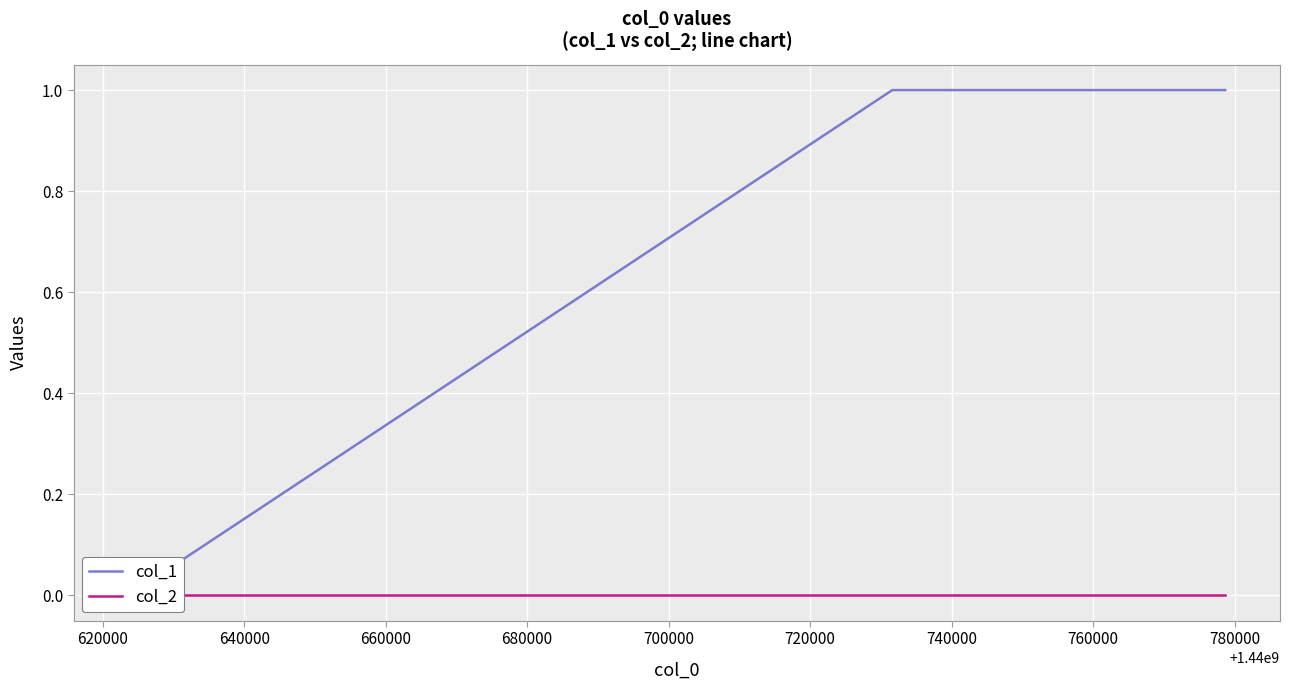

How many col_1 values are between 0 and 1?

3